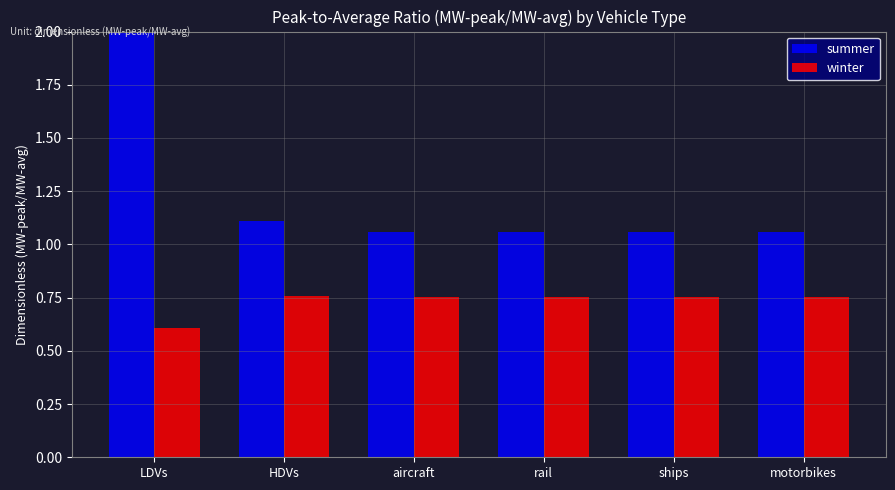

Reading left to right, transcribe all the data shown in this chart.

summer: LDVs=2.4	HDVs=1.1	aircraft=1.1	rail=1.1	ships=1.1	motorbikes=1.1
winter: LDVs=0.6	HDVs=0.8	aircraft=0.8	rail=0.8	ships=0.8	motorbikes=0.8